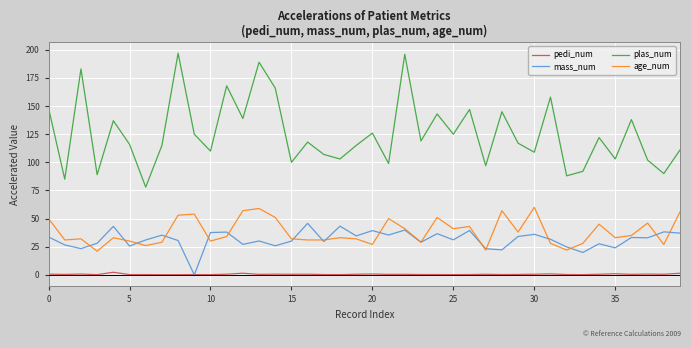

Which series has the largest total across all categories?

plas_num